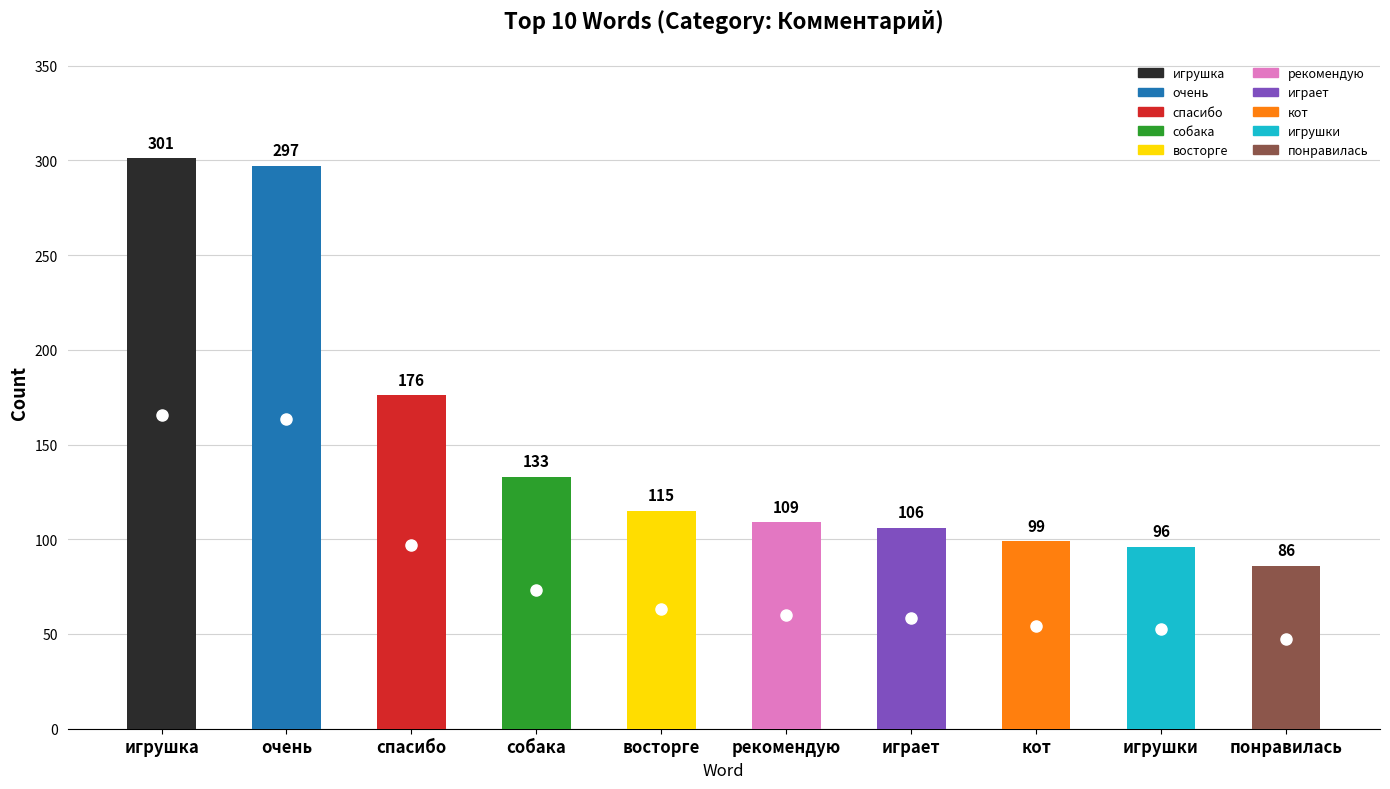

Count the number of values greater than 115.

4